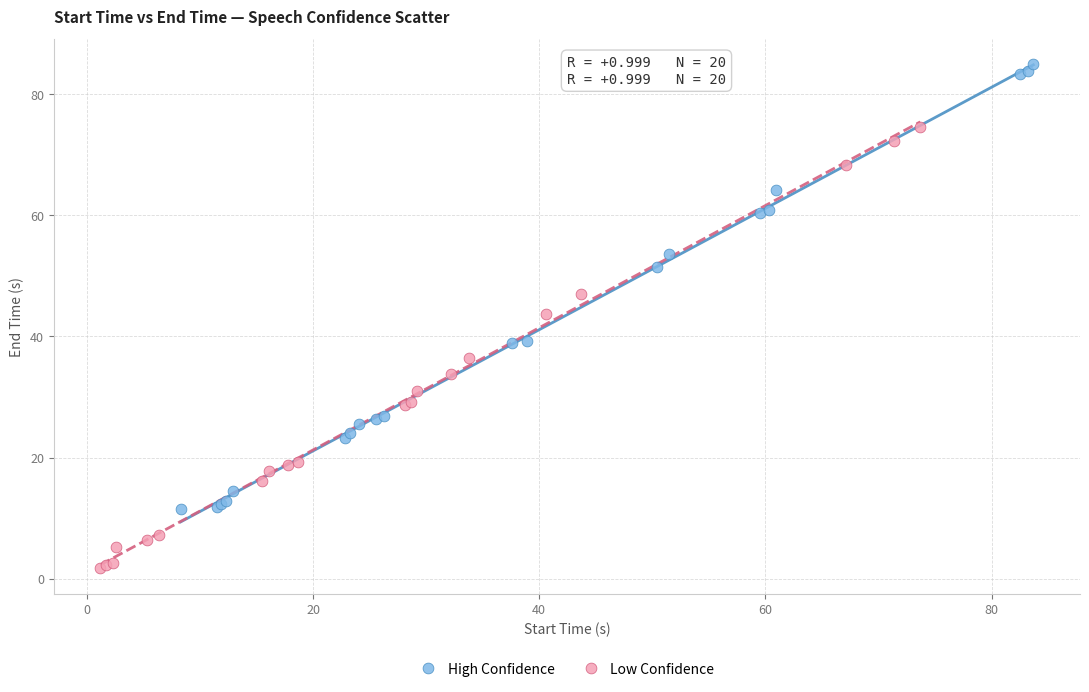

Which series has the largest Y range (max minus min)?

High Confidence